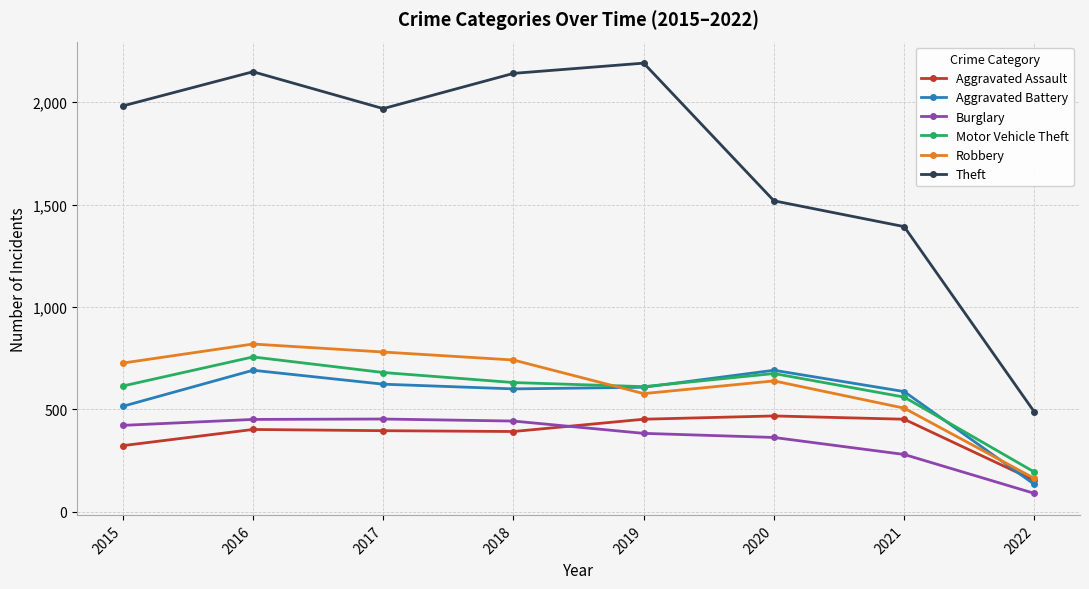

Where is the first local maximum for Robbery?

2016